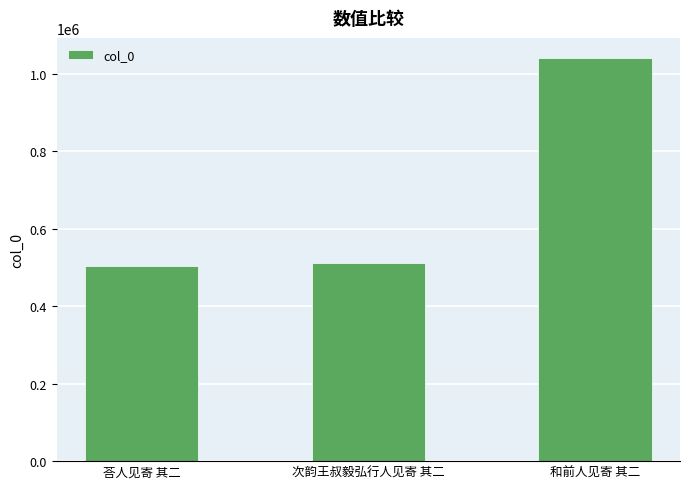

Count the number of categories in the chart.

3